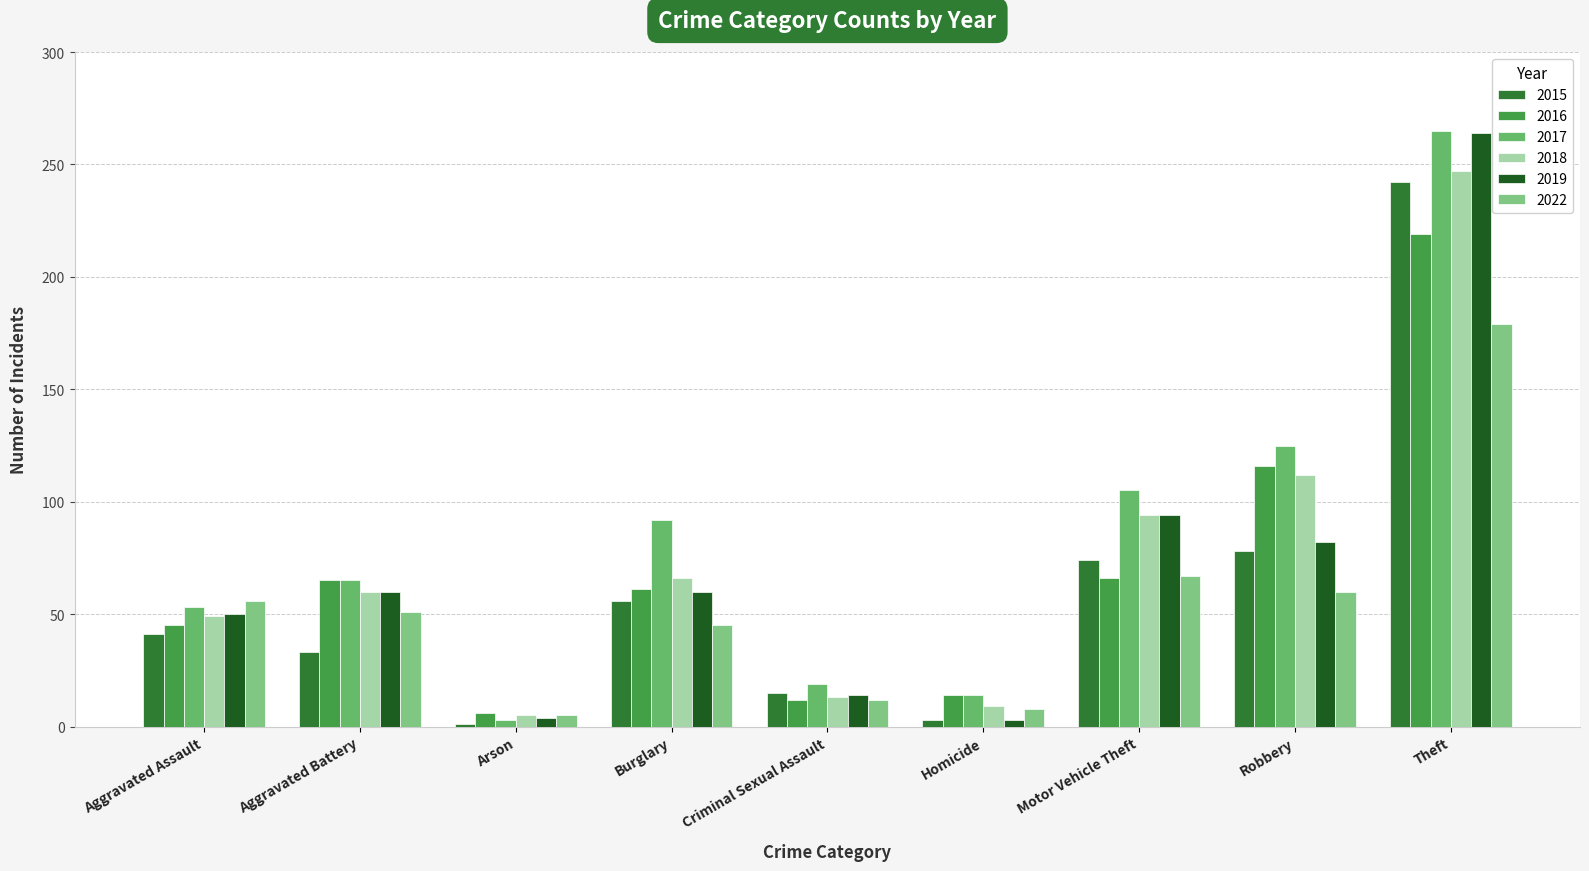

The 2022 series shows 179 at Theft. True or false?

True